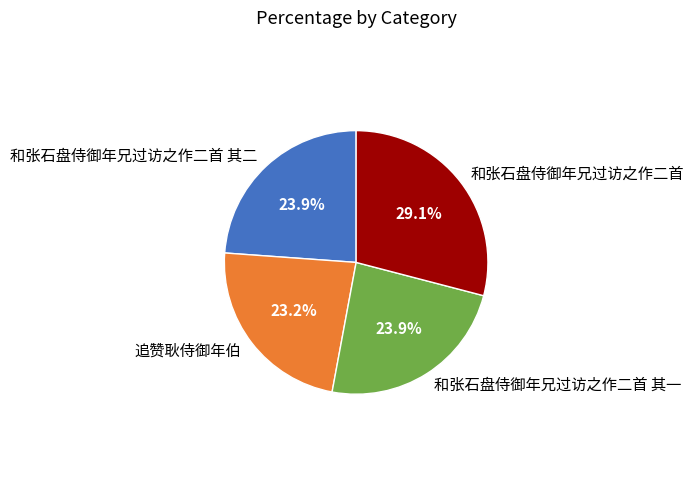

How many slices are in this pie chart?

4